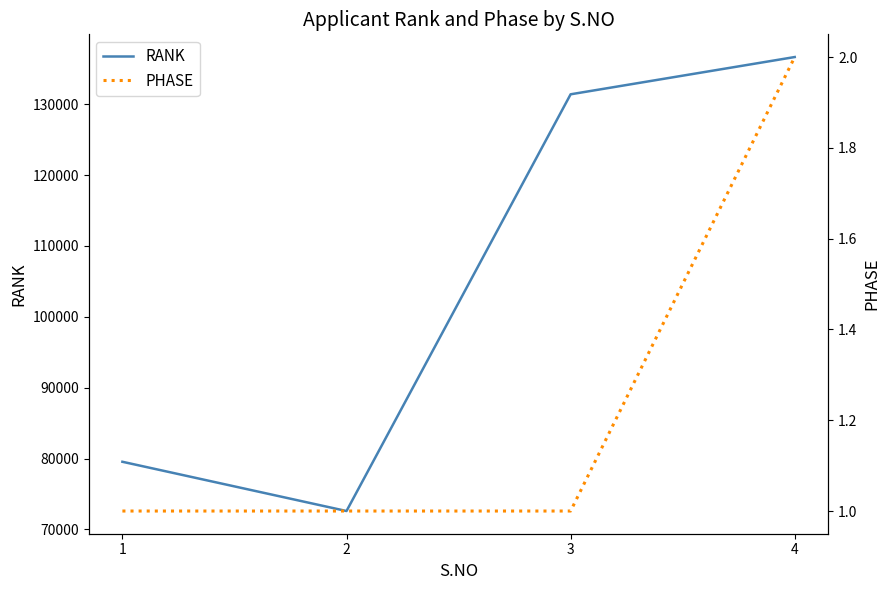

Which category has the lowest value in the PHASE series?

1